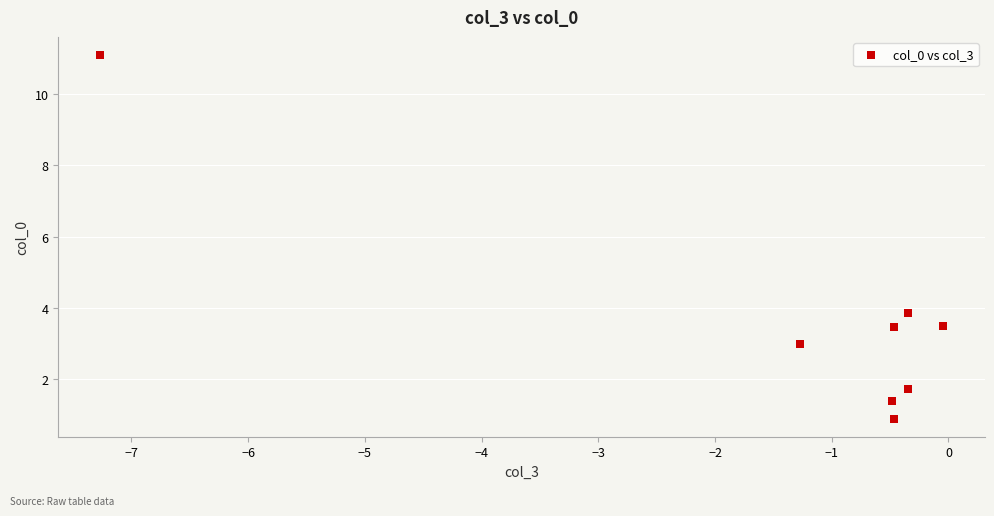

What is the range of X values (max minus min)?

7.2